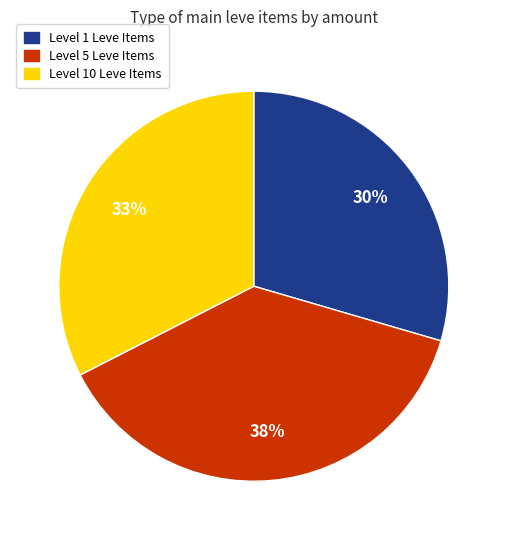

Count the number of slices in the pie.

3